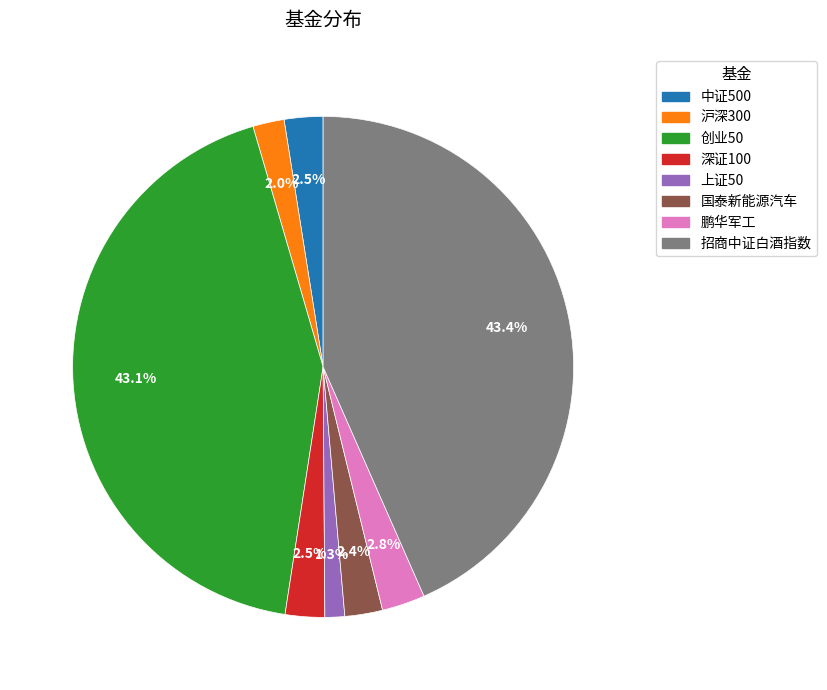

Count the number of slices in the pie.

8